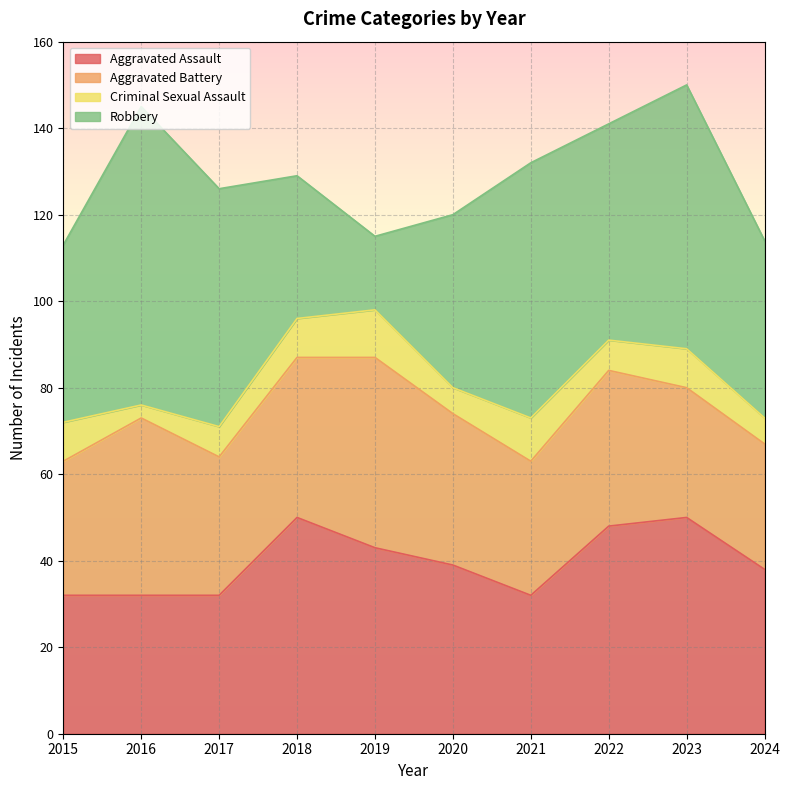

How many values in the Robbery series are below 50?

5